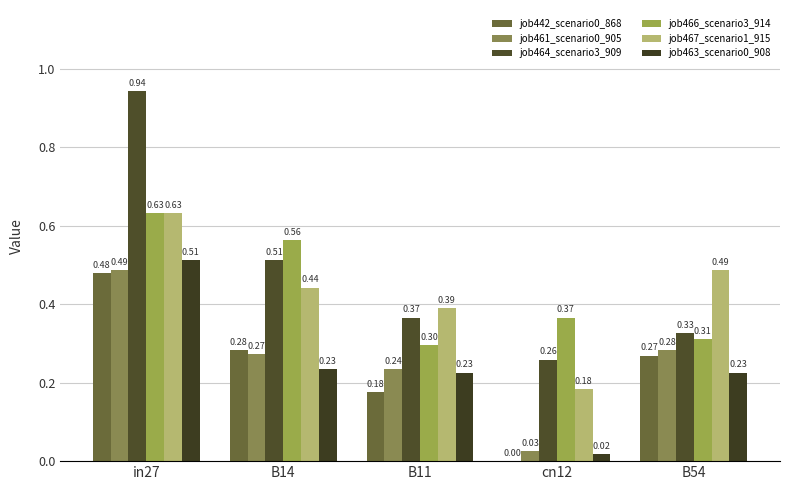

How many groups of bars are there?

5